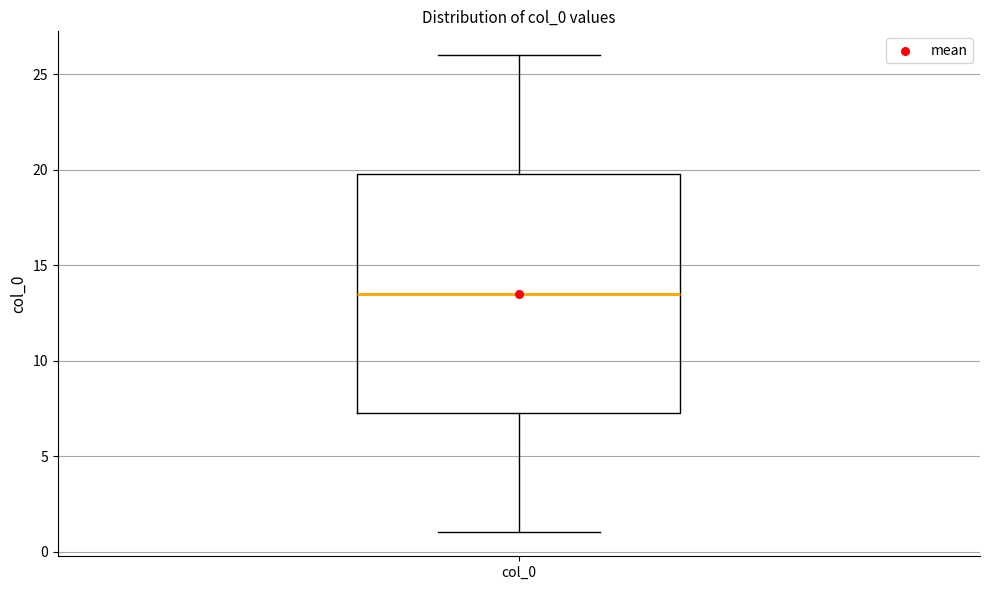

Transcribe this box plot: give where the median line is, the range the box spans, and where the two whiskers end, as read against the y-axis. The values are not printed on the chart, so give them approximately, as read against the axis.

median 13.5, box 7.5 to 20.0, whiskers 1.0 to 26.0